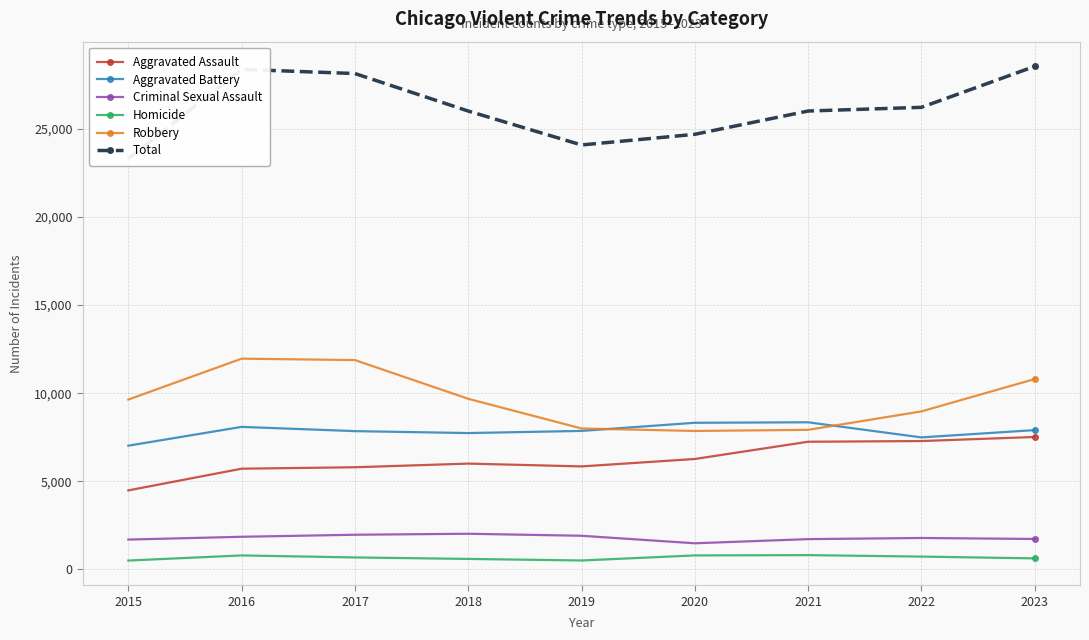

Which label corresponds to the smallest value in the chart?

2015